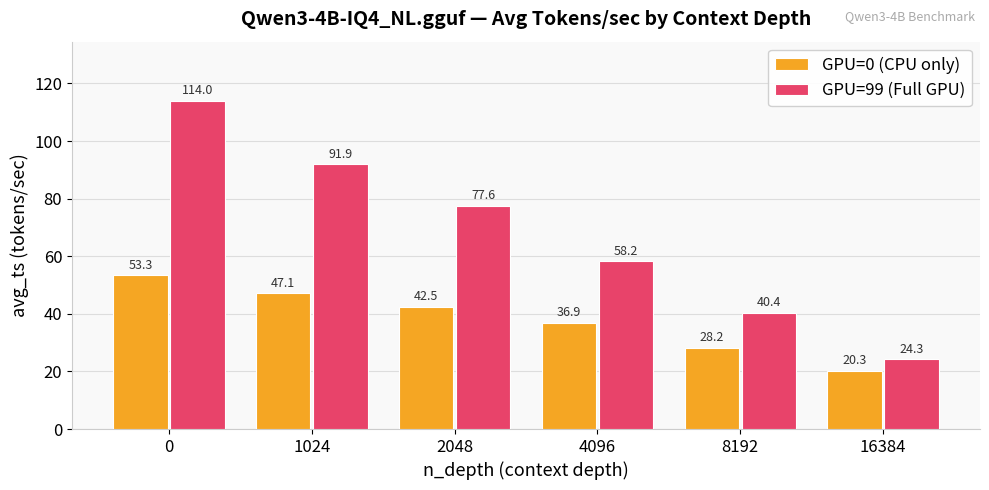

What is the spread (max minus min) of values at 8192?

12.2